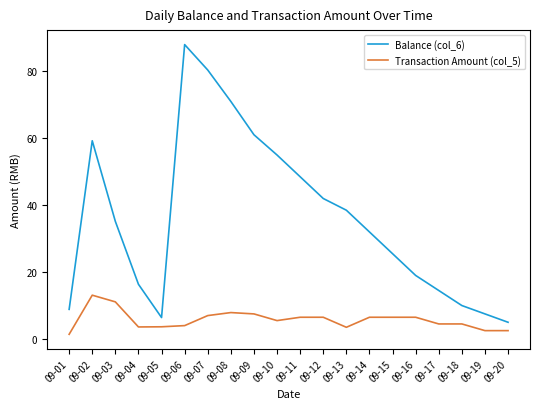

Which series changed the most between 09-14 and 09-17?

Balance (col_6)